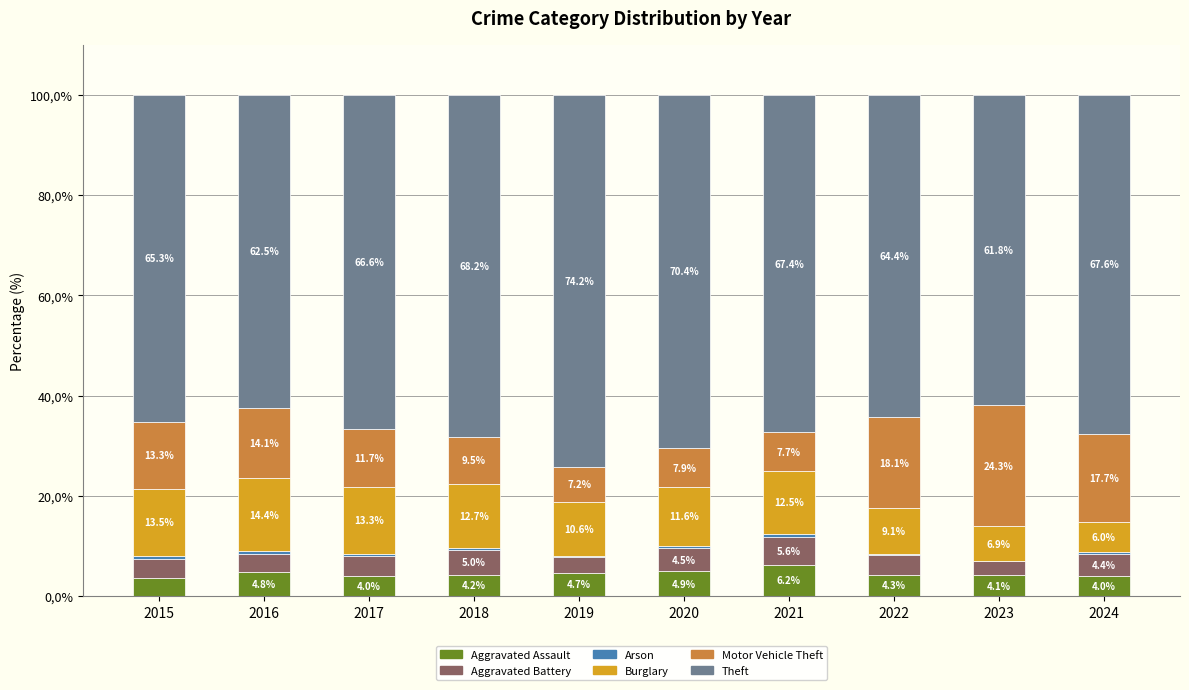

Rank the categories by Arson value from lowest to highest.

2023, 2022, 2019, 2024, 2017, 2018, 2020, 2021, 2015, 2016